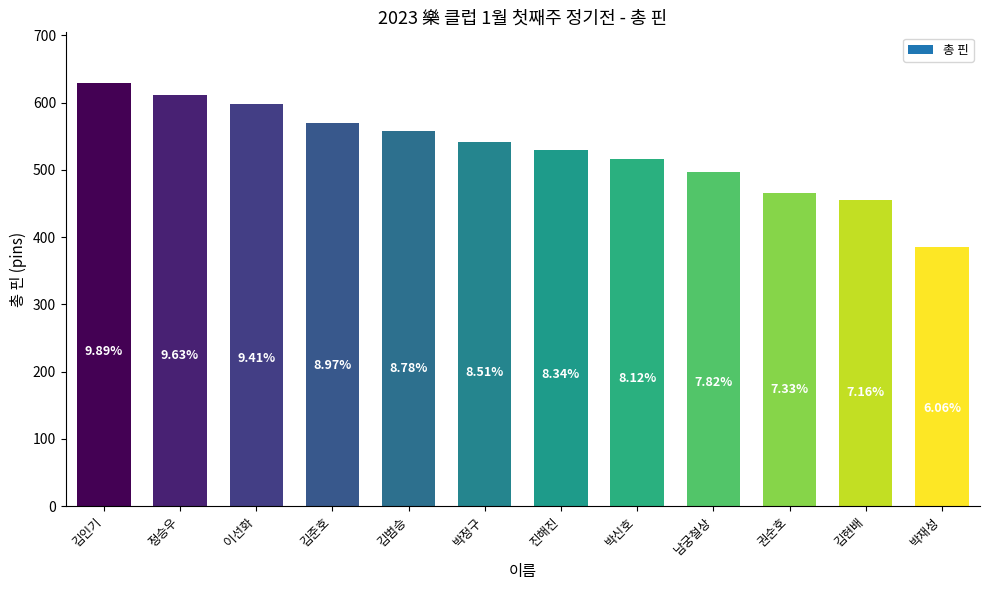

Where is the data nearest to the value 507?

박신호